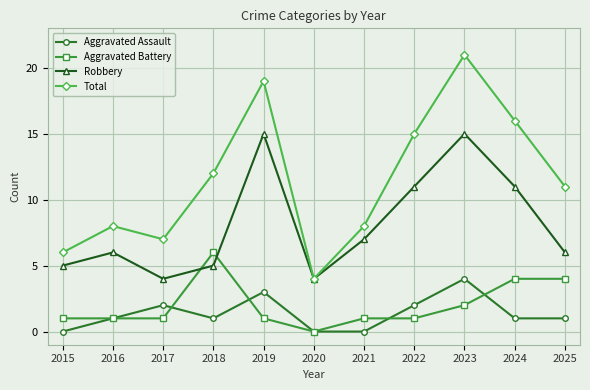

The value of Total at 2015 is 2. True or false?

False